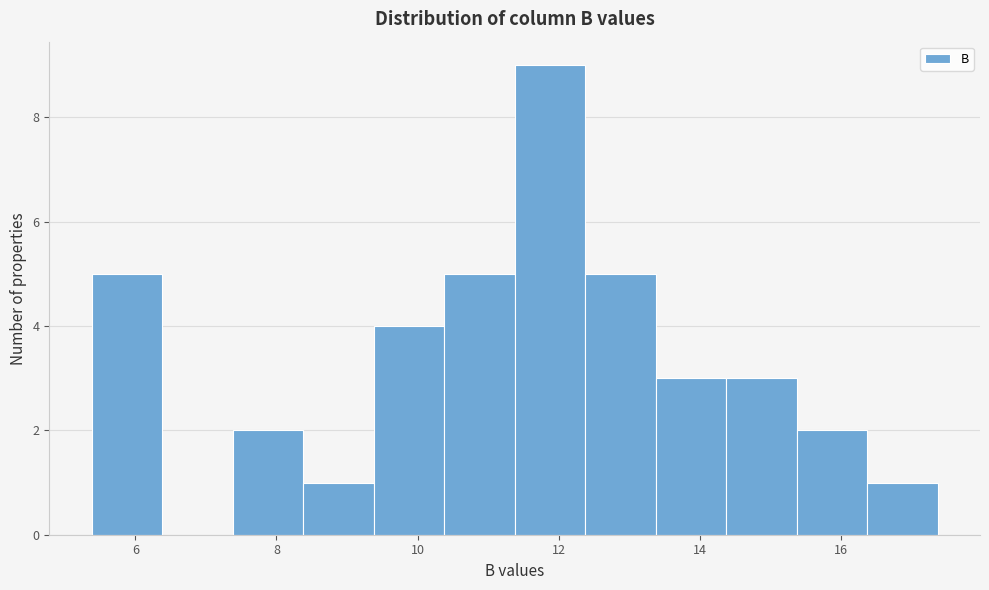

Over which range of the x-axis is the bar tallest?

11.4 to 12.4